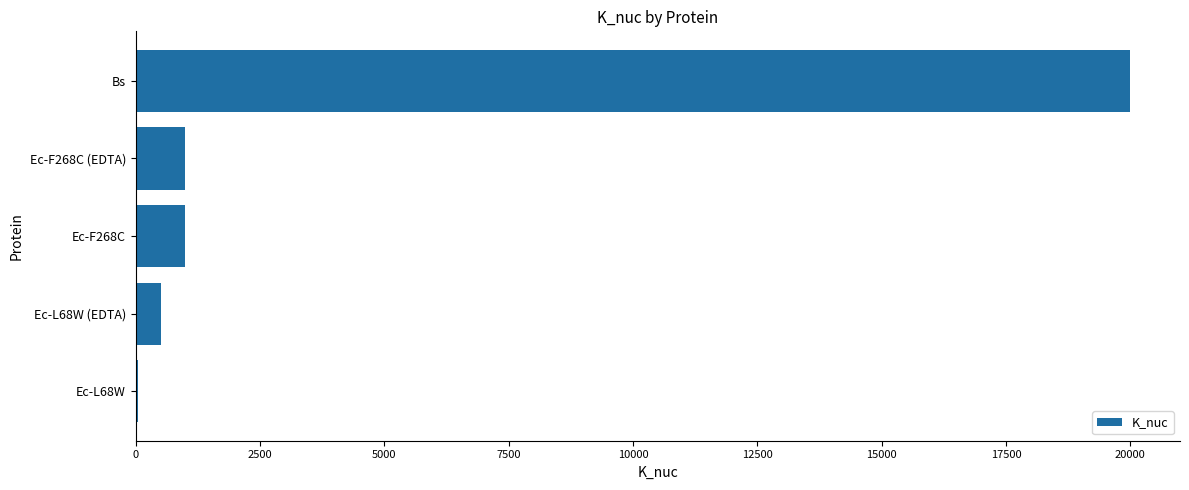

Count the number of data series in this chart.

1